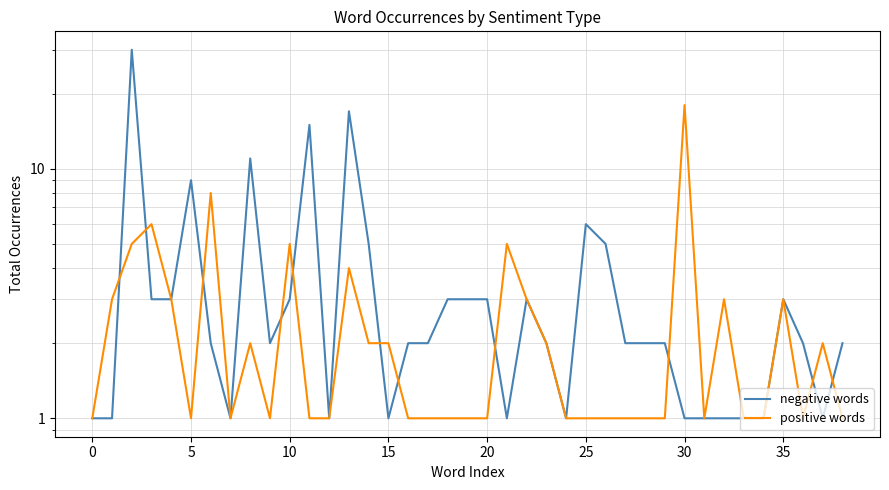

What value does the positive words series have at 37?

2